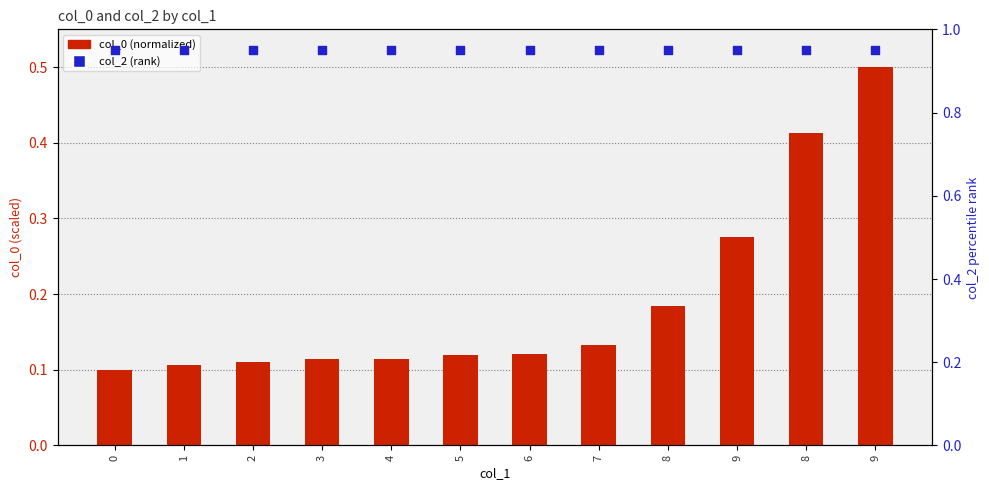

Is the value of col_2 (rank) at 8 greater than the value of col_0 (normalized) at 2?

Yes